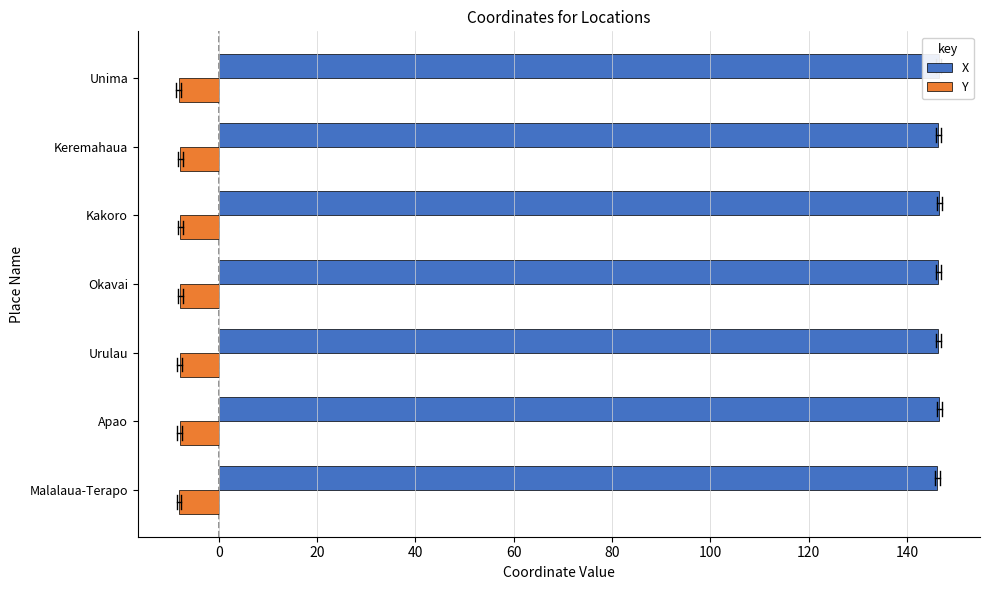

Rank the series at Keremahaua from lowest to highest value.

Y, X